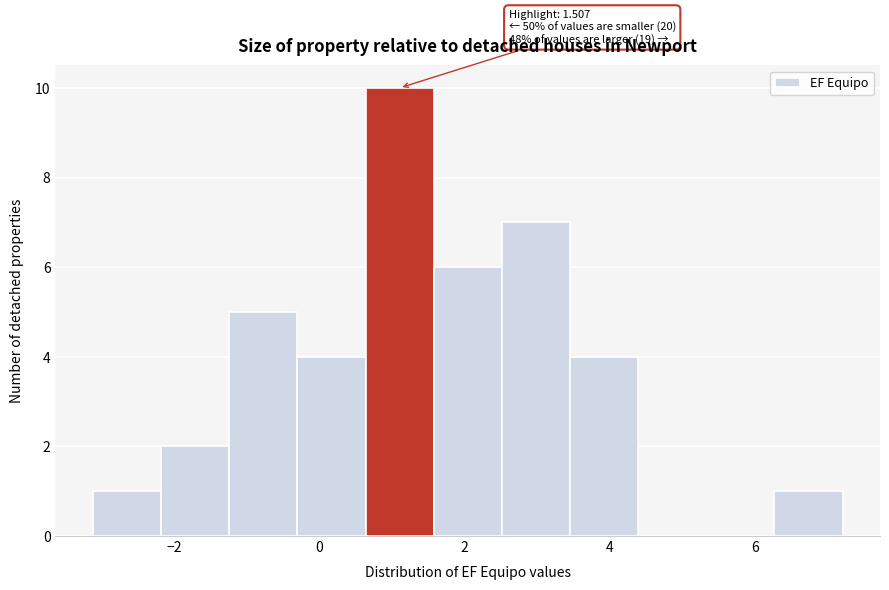

Which range on the x-axis has the tallest bar?

0.6 to 1.6